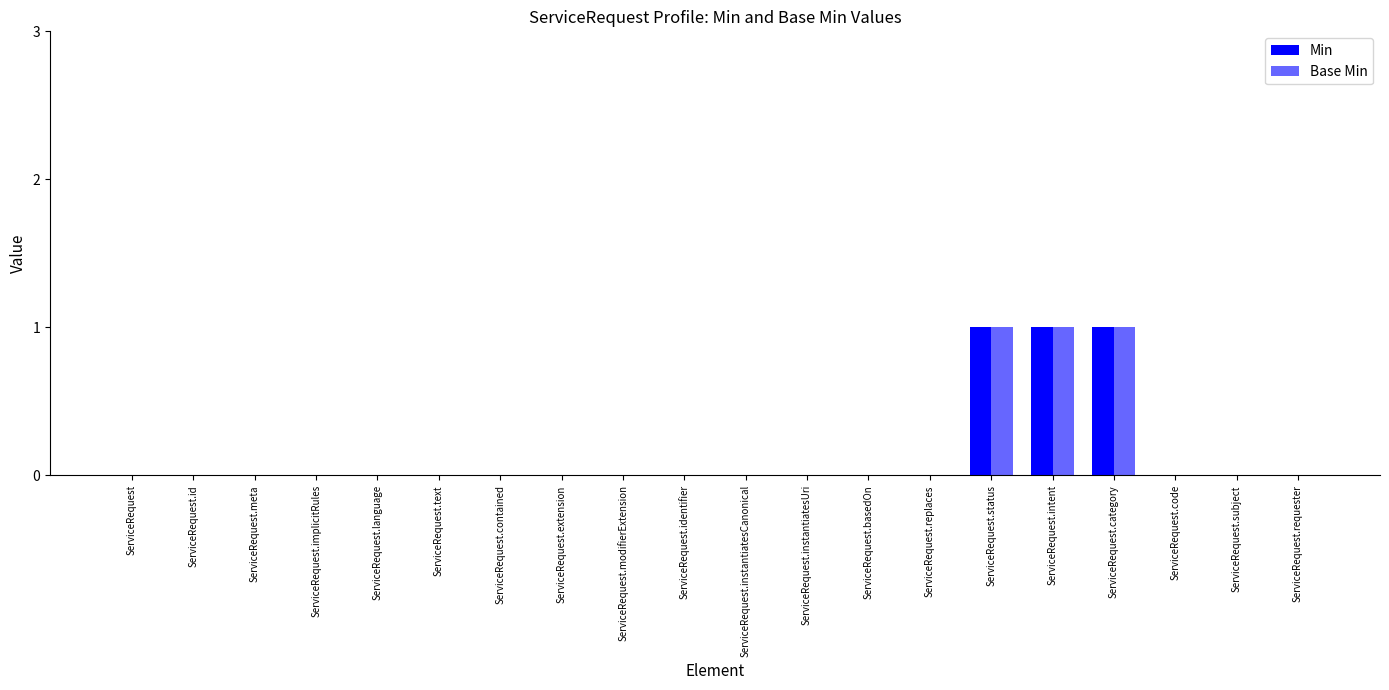

What is the difference between the second highest and second lowest values in the Min series?

1